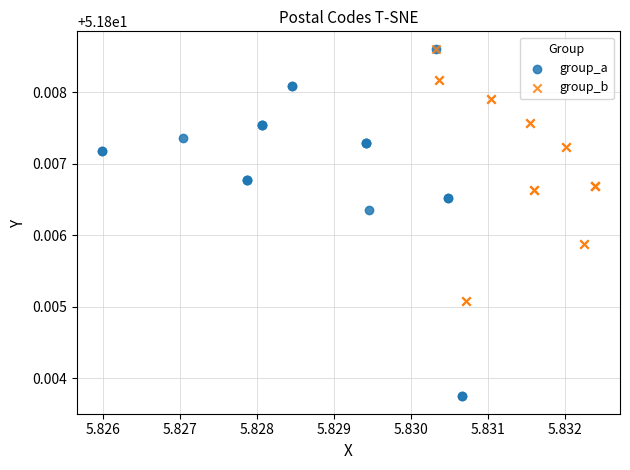

What are all the series names shown in the legend?

group_a, group_b